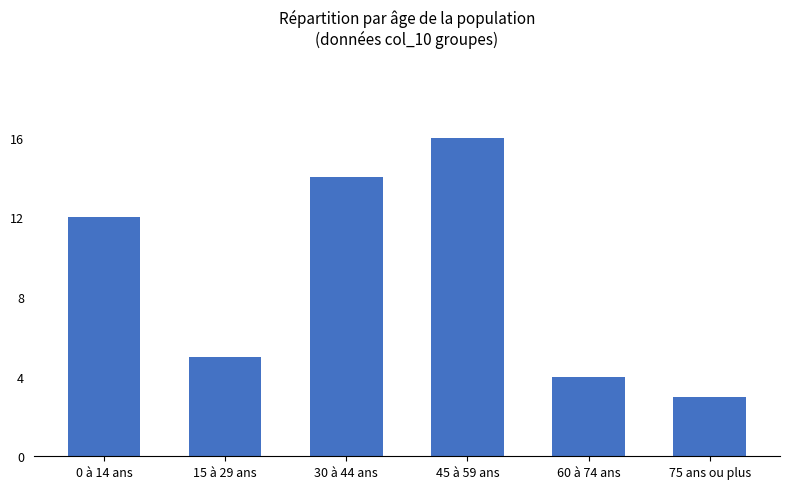

The value at 45 à 59 ans is 21. True or false?

False